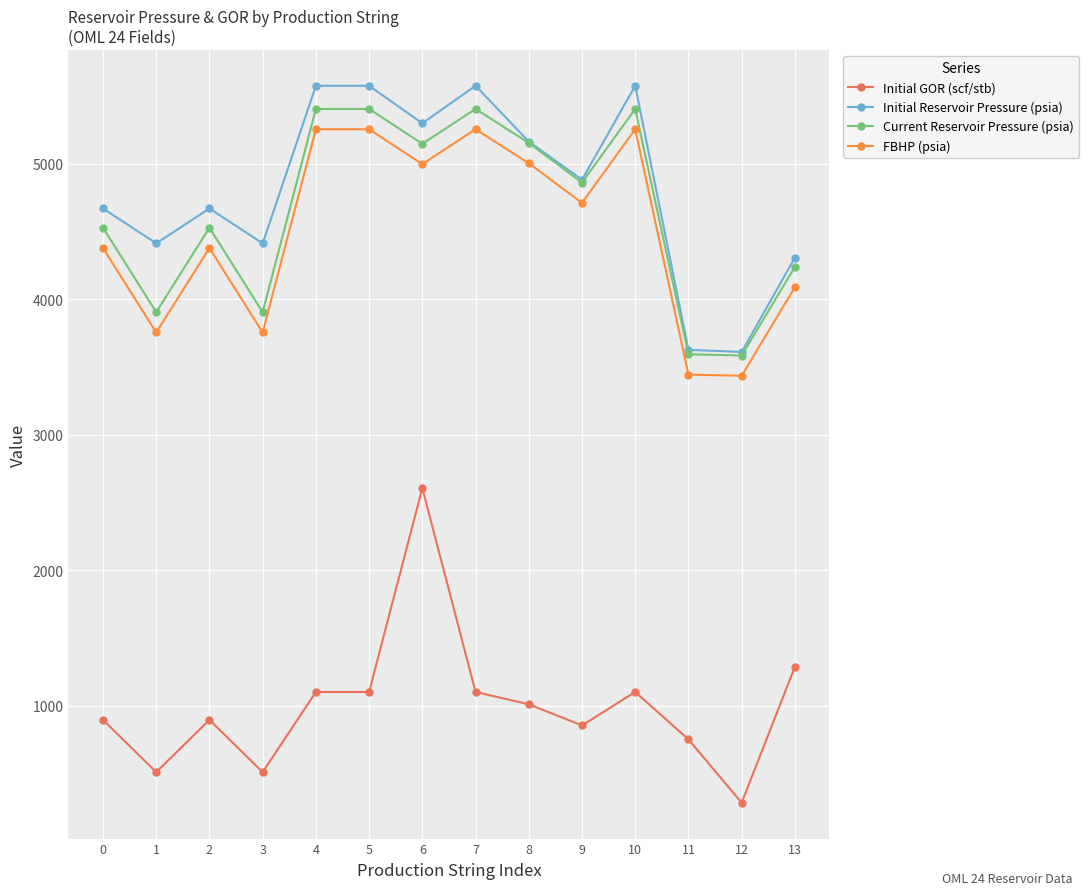

What is the lowest value of the Current Reservoir Pressure (psia) series?

3585.0